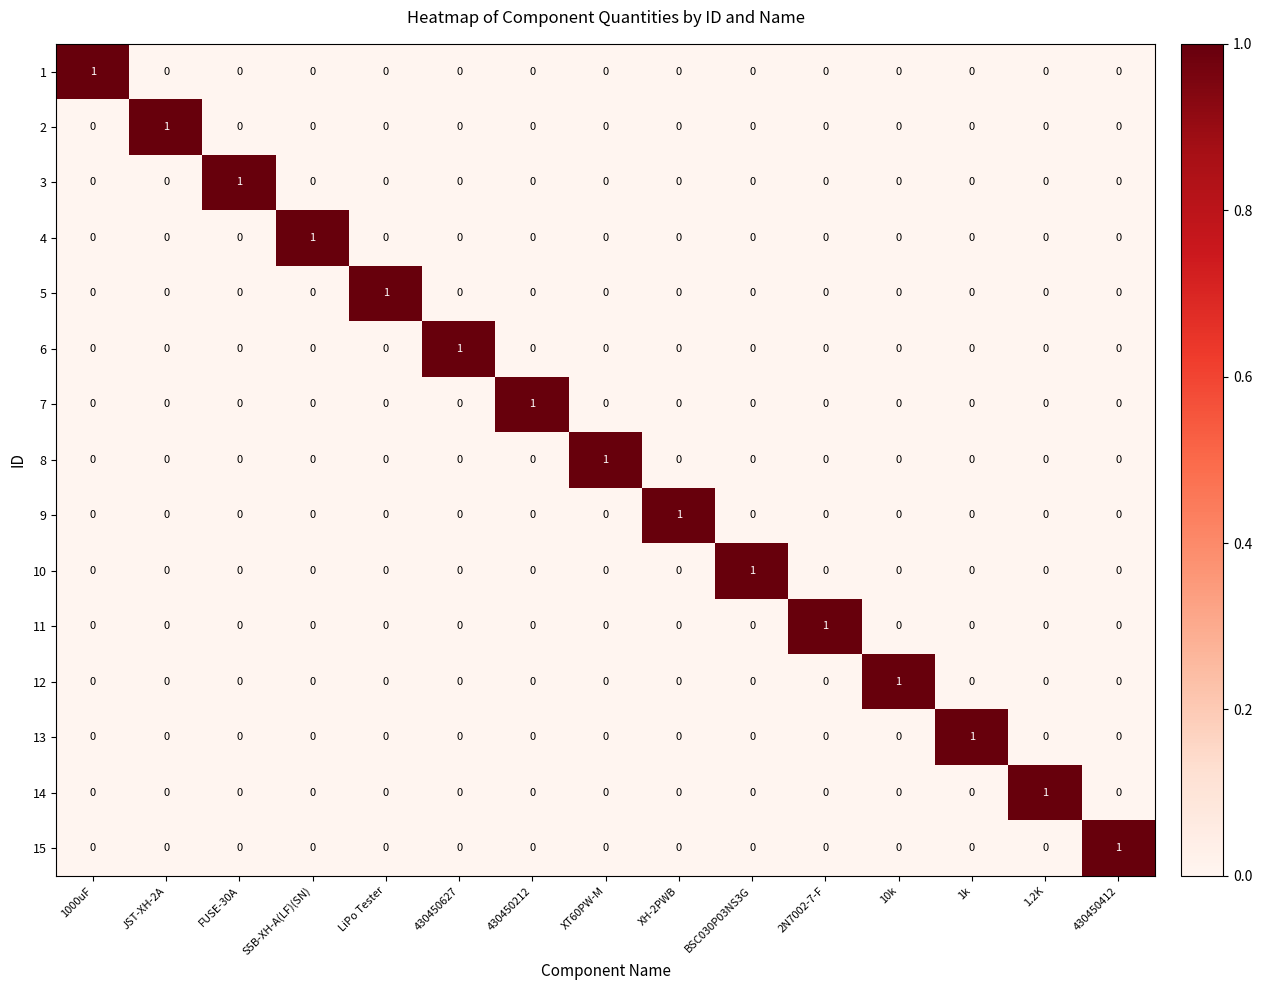

The 1 series shows 0 at 10k. True or false?

True